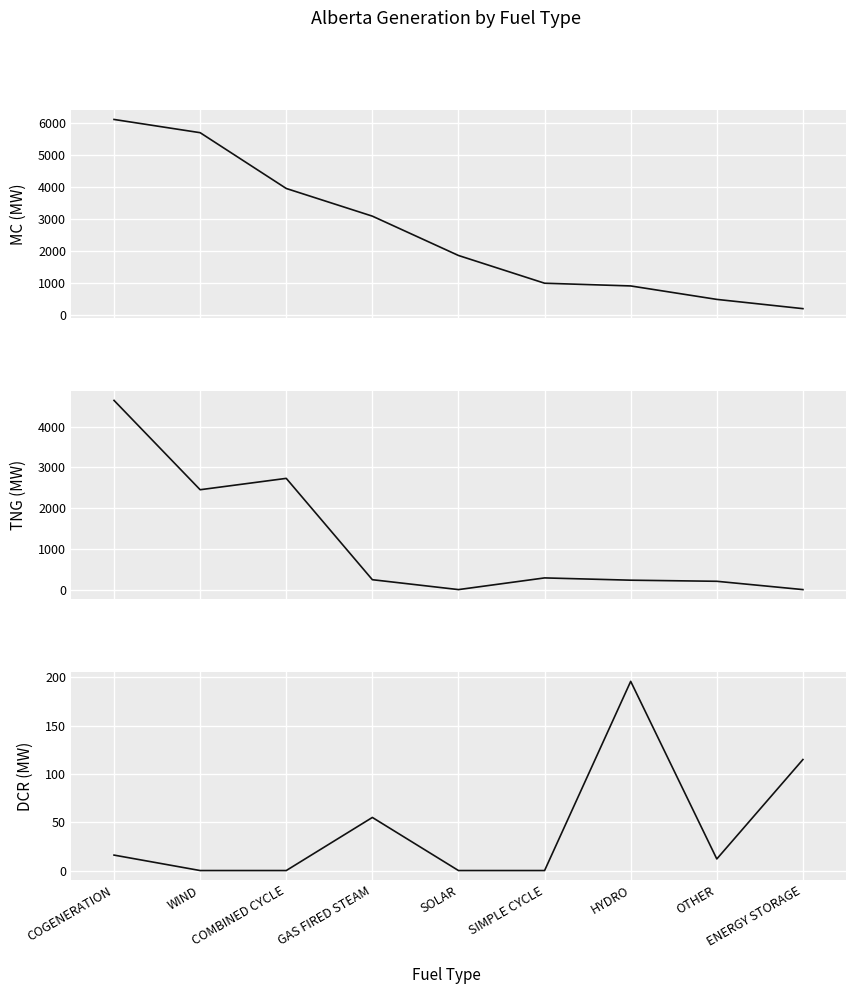

What is the highest value of the TNG series?

4647